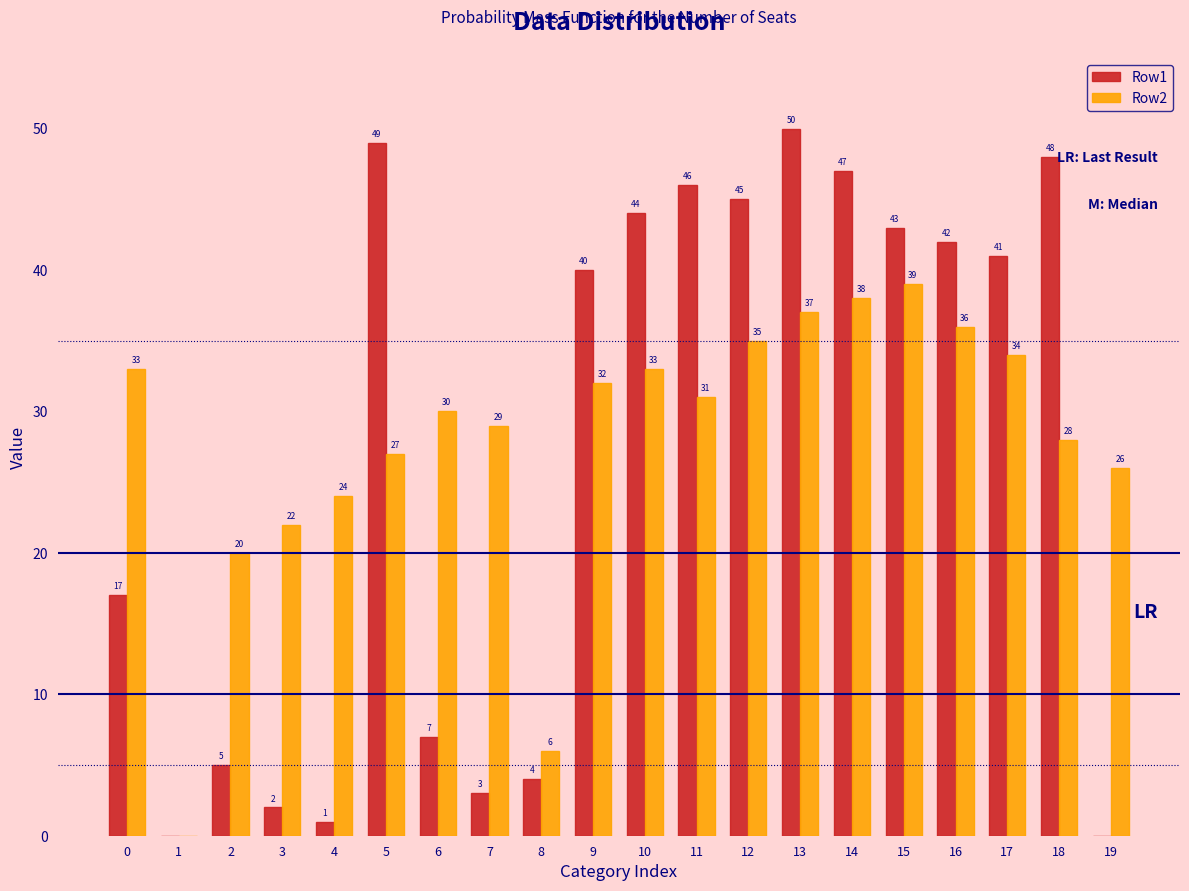

Reading left to right, transcribe all the data shown in this chart.

Row1: 17	0	5	2	1	49	7	3	4	40	44	46	45	50	47	43	42	41	48	0
Row2: 33	0	20	22	24	27	30	29	6	32	33	31	35	37	38	39	36	34	28	26